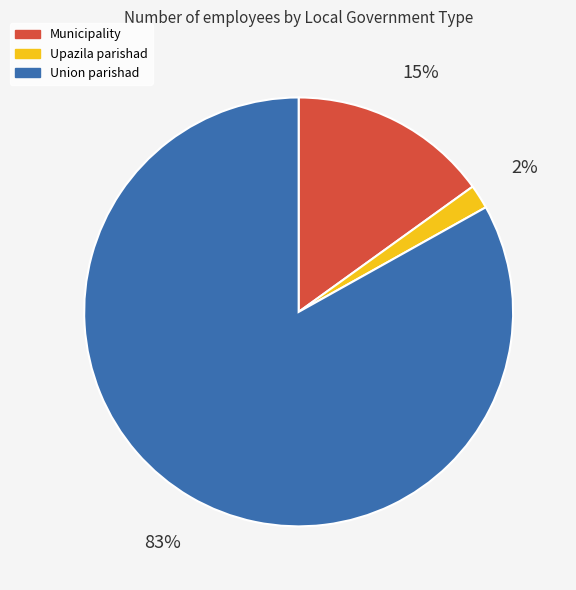

To the nearest percent, what is the average slice percentage?

33%